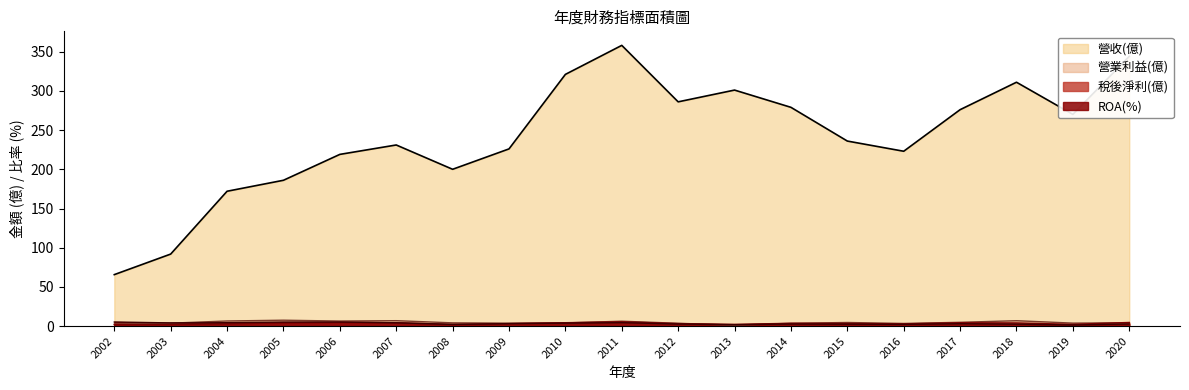

Reading left to right, what are all the values shown in this chart?

營收(億): 2002=65.7	2003=91.9	2004=172.0	2005=186.0	2006=219.0	2007=231.0	2008=200.0	2009=226.0	2010=321.0	2011=358.0	2012=286.0	2013=301.0	2014=279.0	2015=236.0	2016=223.0	2017=276.0	2018=311.0	2019=270.0	2020=344.0
稅後淨利(億): 2002=1.9	2003=2.0	2004=2.9	2005=4.2	2006=4.8	2007=4.3	2008=2.2	2009=3.2	2010=4.4	2011=5.5	2012=3.2	2013=2.3	2014=3.6	2015=3.4	2016=2.9	2017=4.3	2018=4.1	2019=2.3	2020=4.7
營業利益(億): 2002=2.6	2003=3.8	2004=6.6	2005=7.6	2006=6.5	2007=7.0	2008=4.2	2009=3.8	2010=4.1	2011=6.3	2012=3.7	2013=1.3	2014=3.7	2015=4.7	2016=3.4	2017=4.9	2018=6.9	2019=3.9	2020=4.3
ROA(%): 2002=5.3	2003=4.2	2004=4.4	2005=5.2	2006=5.3	2007=4.3	2008=2.2	2009=3.2	2010=3.8	2011=4.5	2012=2.7	2013=1.9	2014=2.7	2015=2.5	2016=2.3	2017=3.1	2018=2.6	2019=1.5	2020=2.8